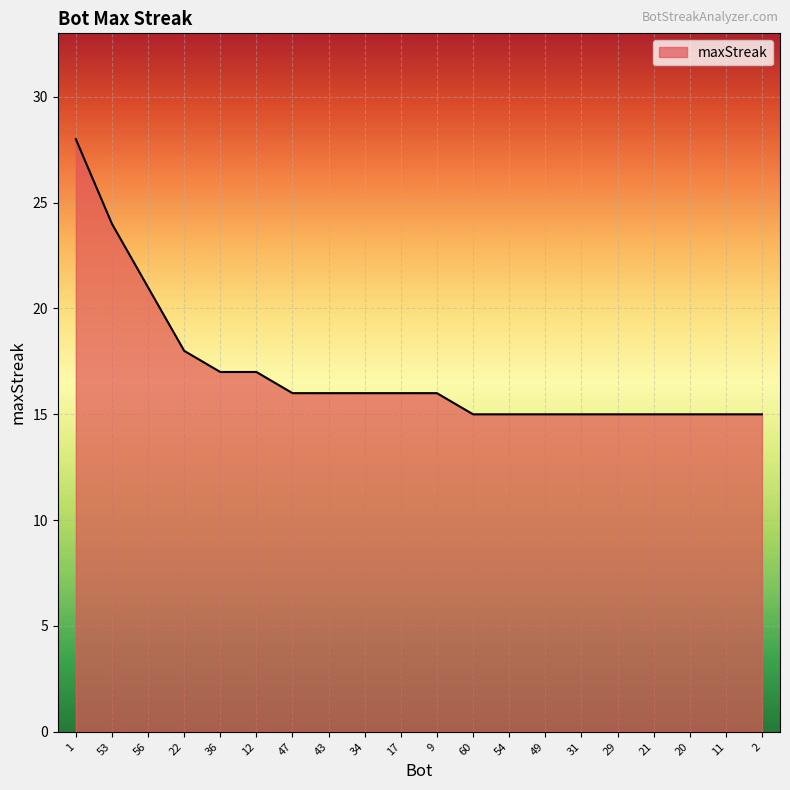

What is the difference between the second highest and minimum values?

9